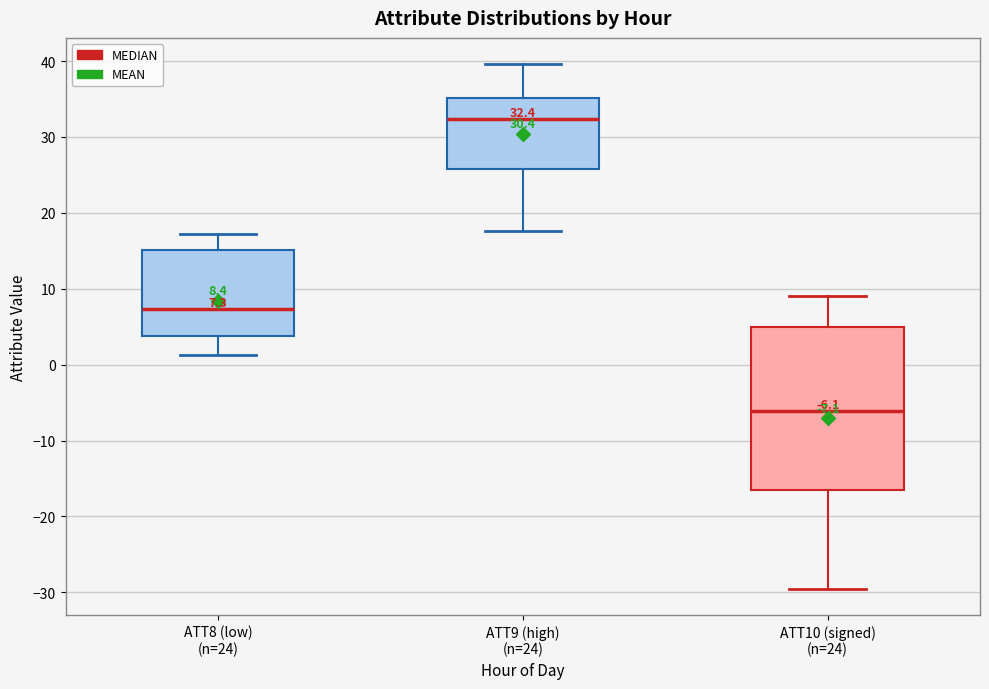

Which box's median line is the highest?

ATT9 (high) (n=24)